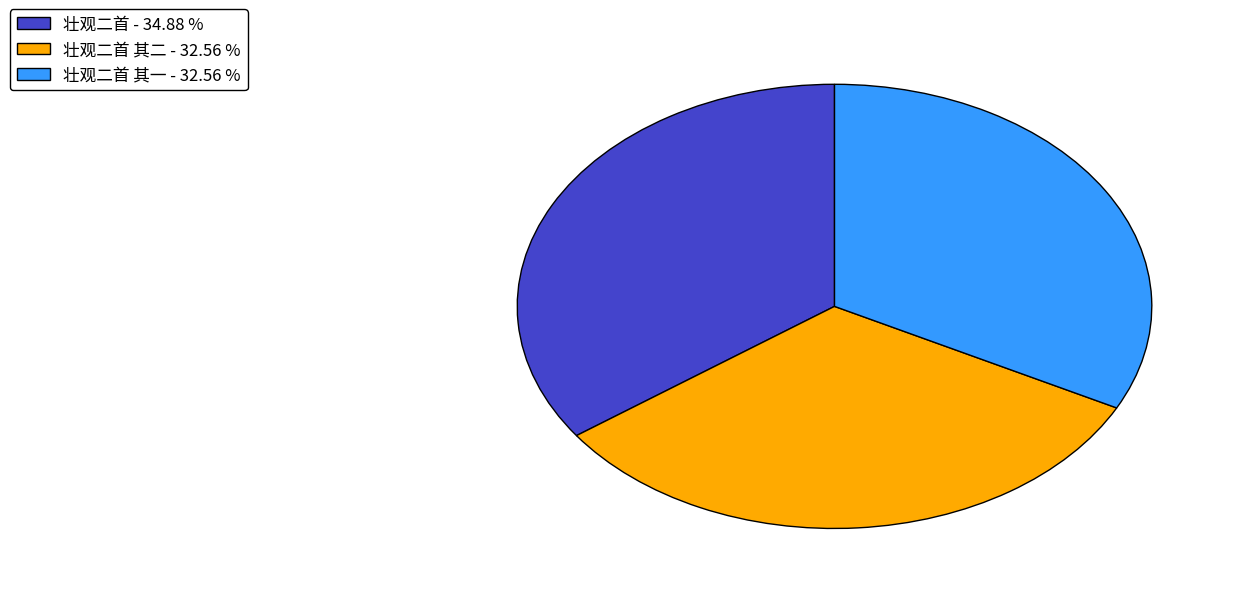

How many segments does this pie chart have?

3